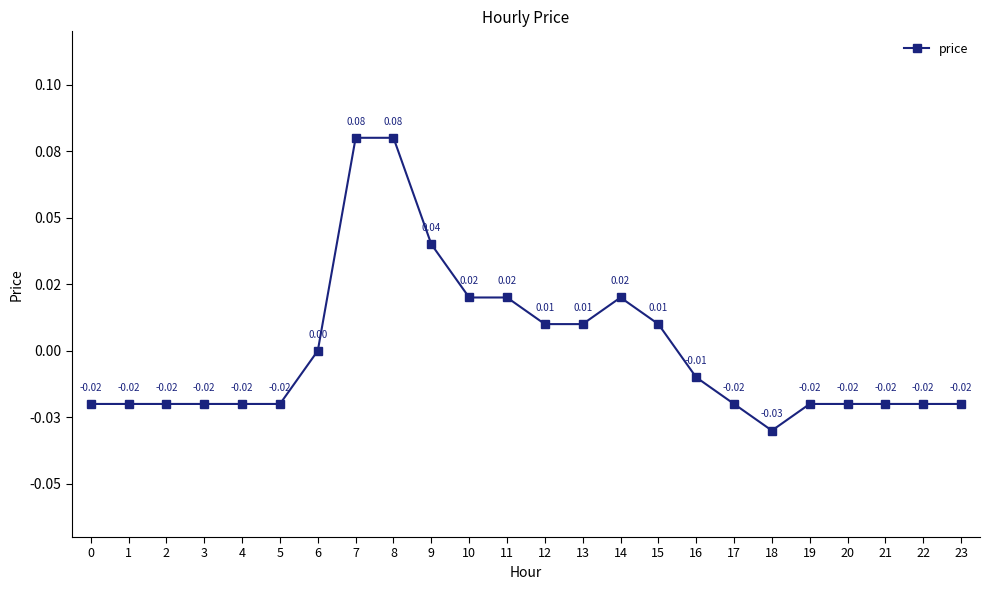

Is this an area chart (filled region under the line)?

No